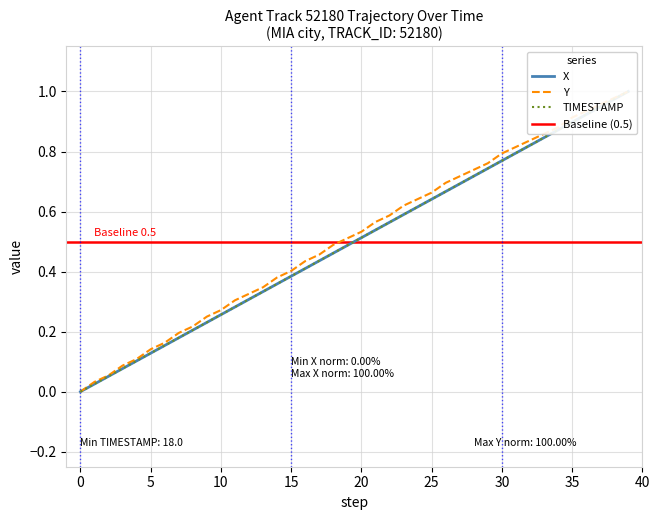

Rank the series at 39 from lowest to highest value.

X, Y, TIMESTAMP